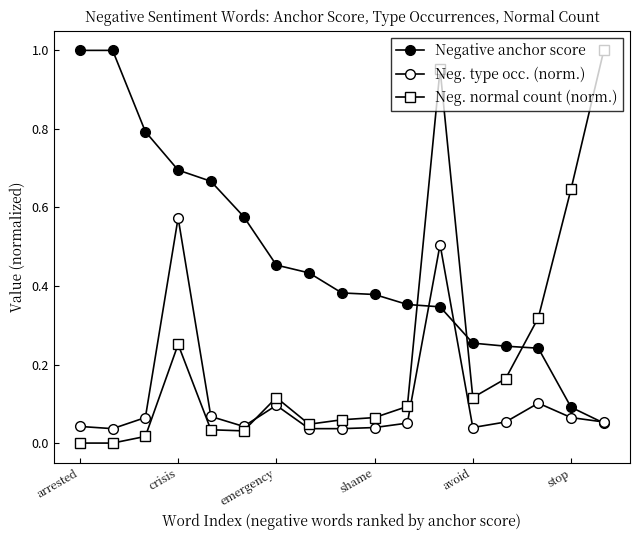

At which label is Negative anchor score closest to 0?

16